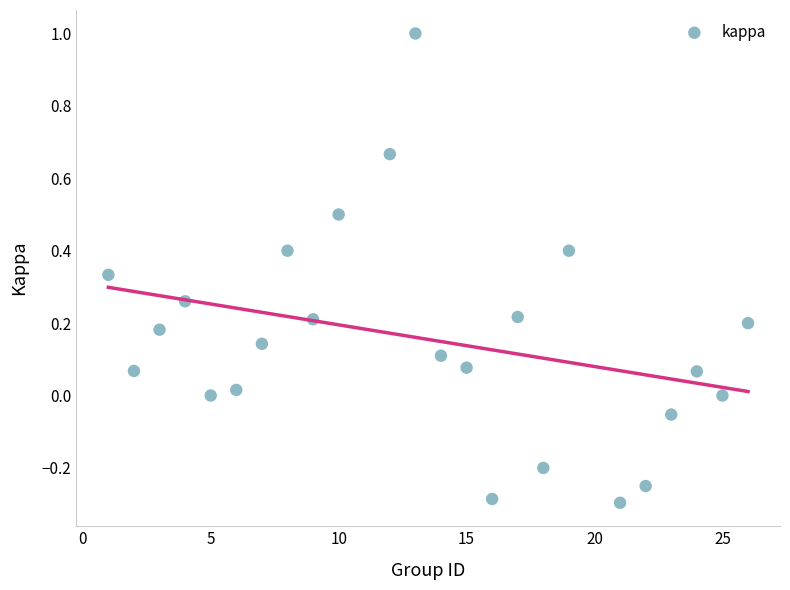

What is the range of X values (max minus min)?

25.0